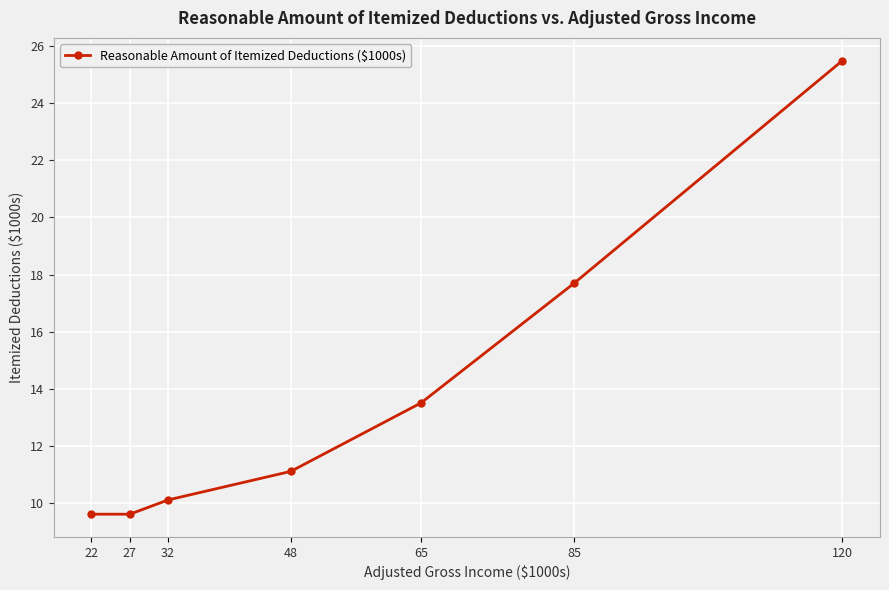

What value does the data have at 85?

17.7